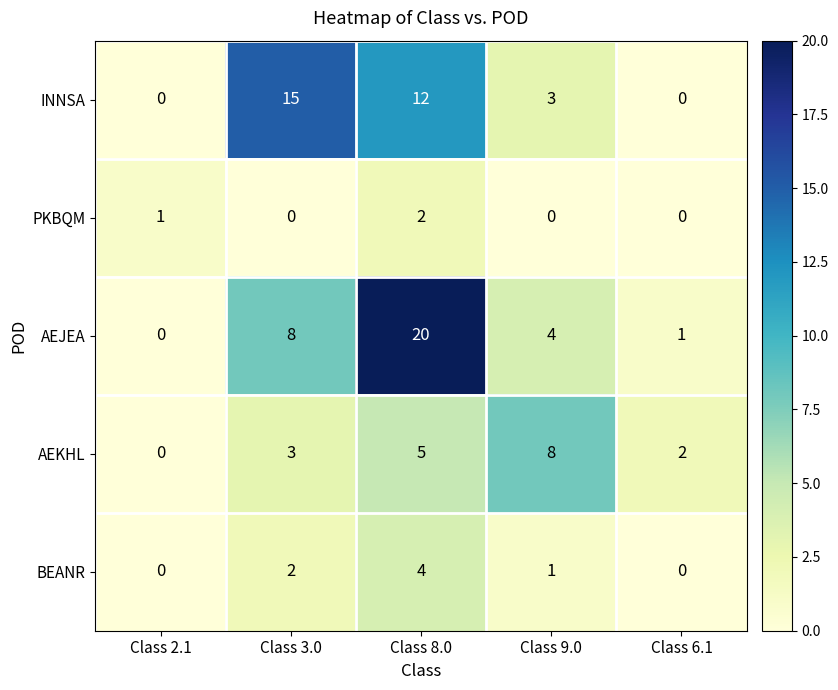

What is the difference between the highest and lowest values at Class 2.1?

1